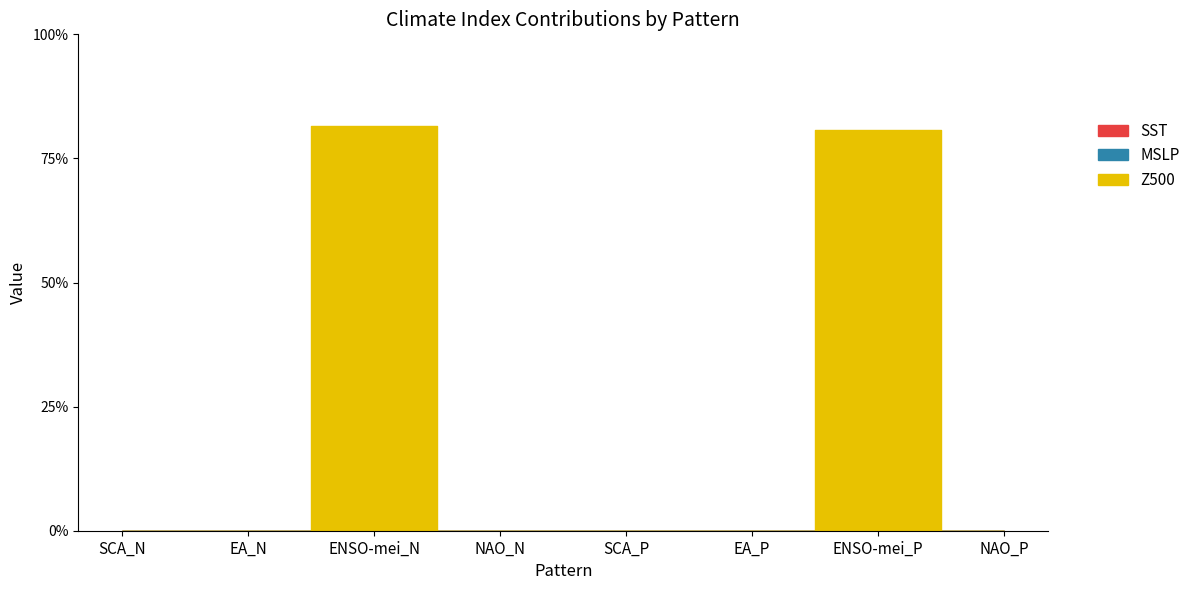

What is the average value of the Z500 series?

0.2